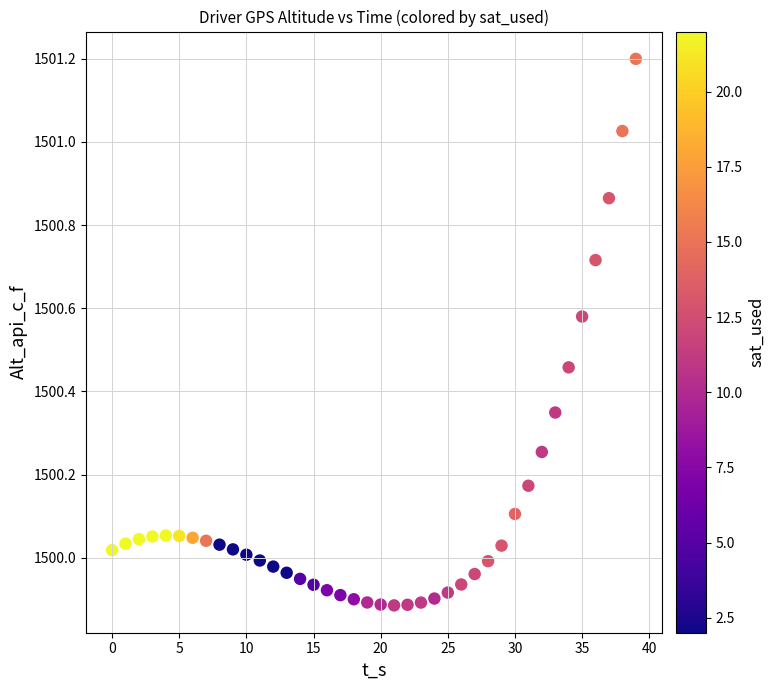

What is the range of Y values (max minus min)?

1.3